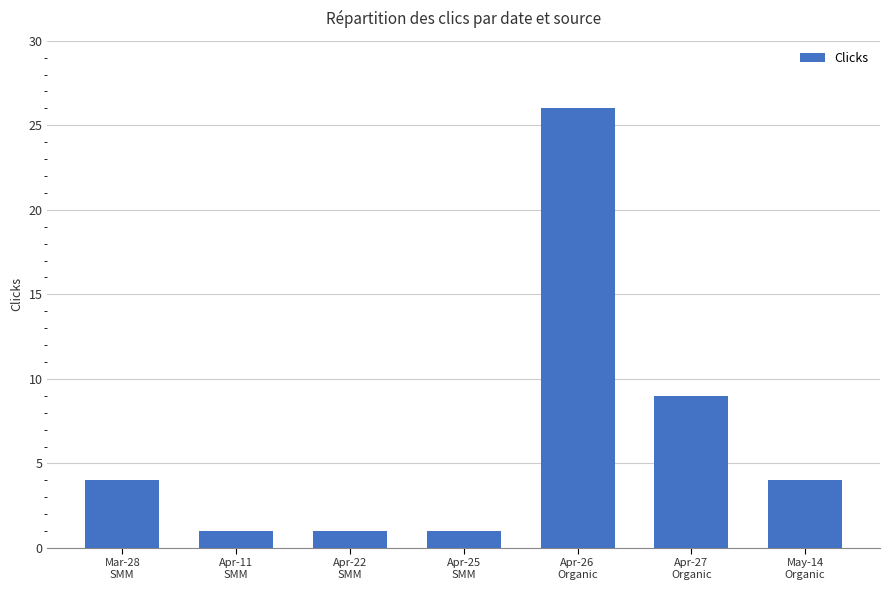

Which has a higher value, Apr-26
Organic or Apr-25
SMM?

Apr-26
Organic